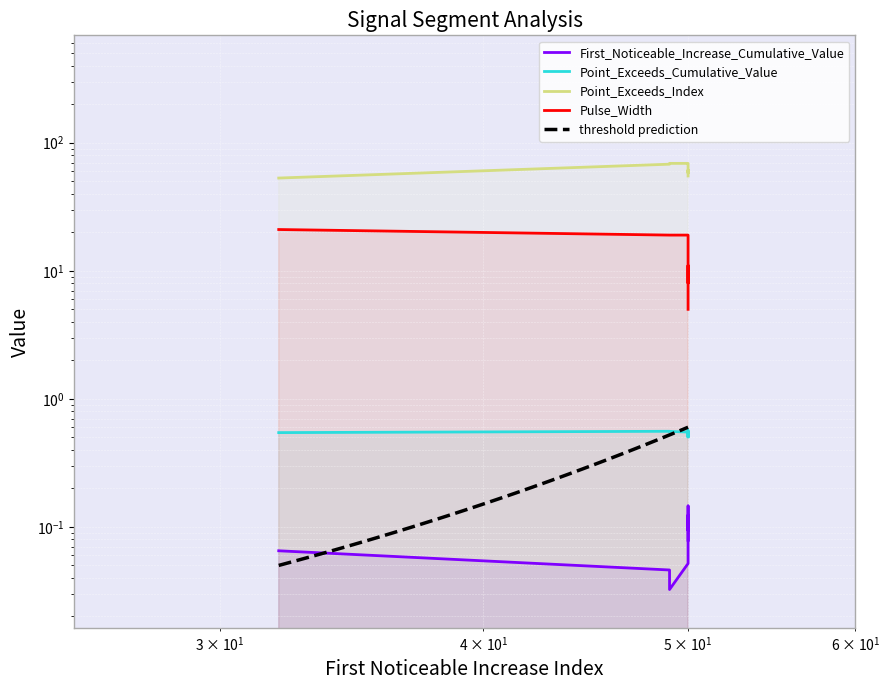

What is the spread (max minus min) of values at 50?

68.9